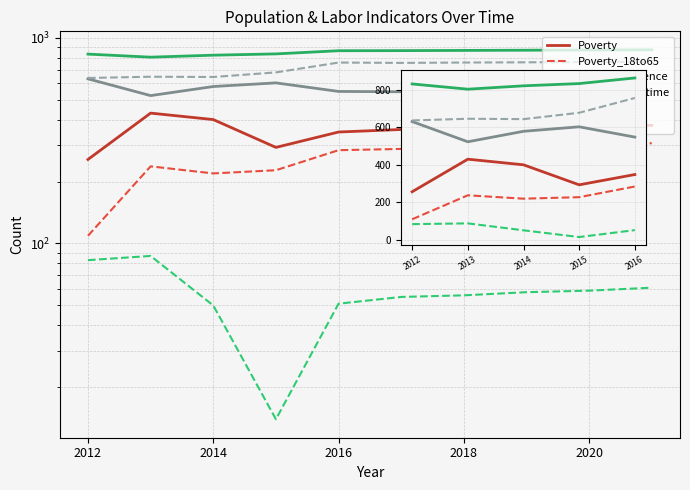

True or false: Poverty and Work_Experience cross at least once.

False